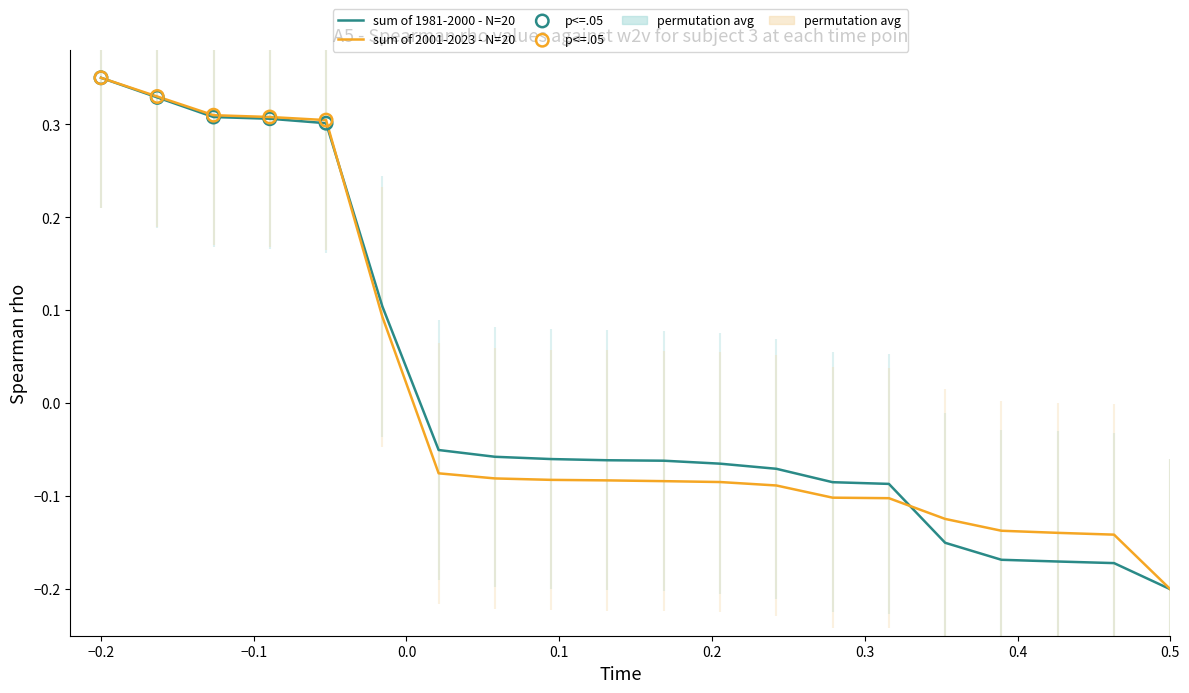

Where does the sum of 2001-2023 - N=20 series first go above 0?

−0.2